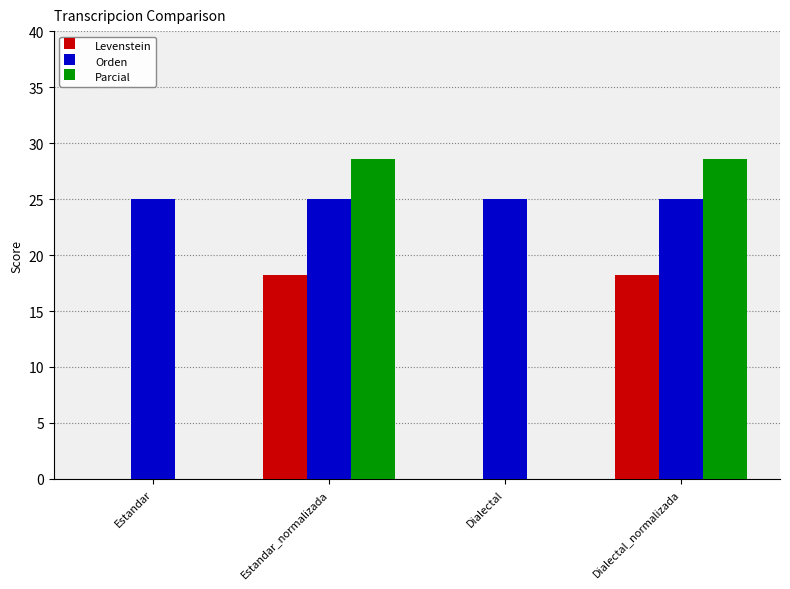

What is the maximum value for Levenstein?

18.2